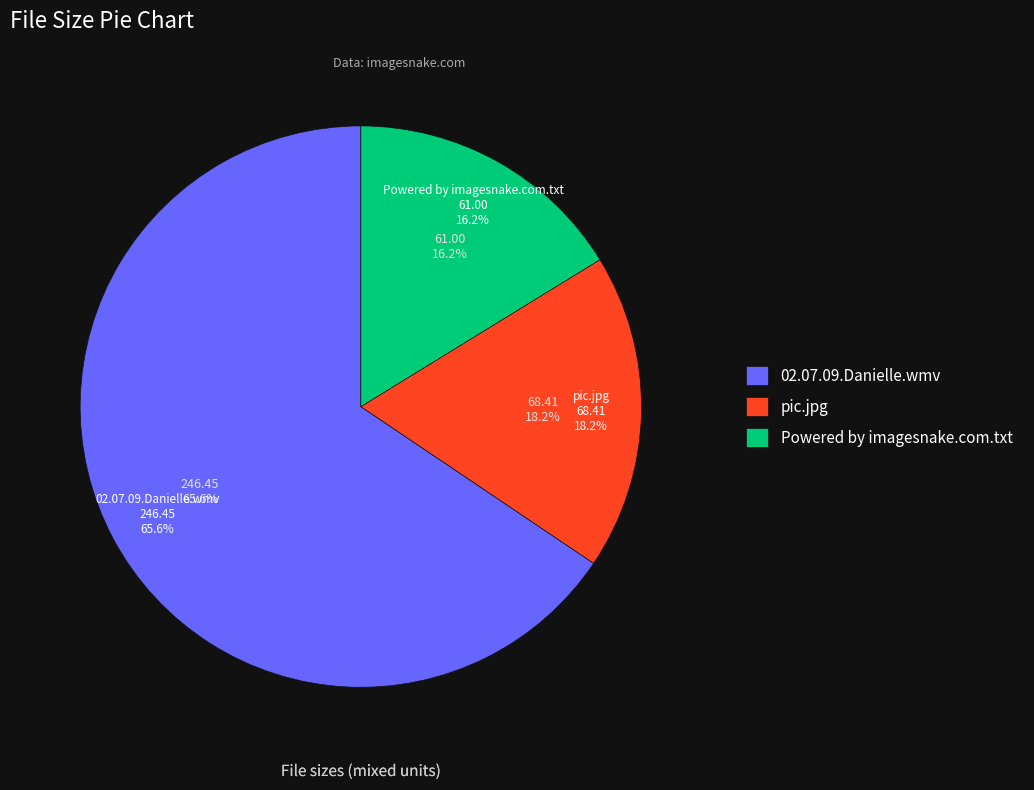

To the nearest percent, what is the difference between the pic.jpg and Powered by imagesnake.com.txt slice percentages?

2%